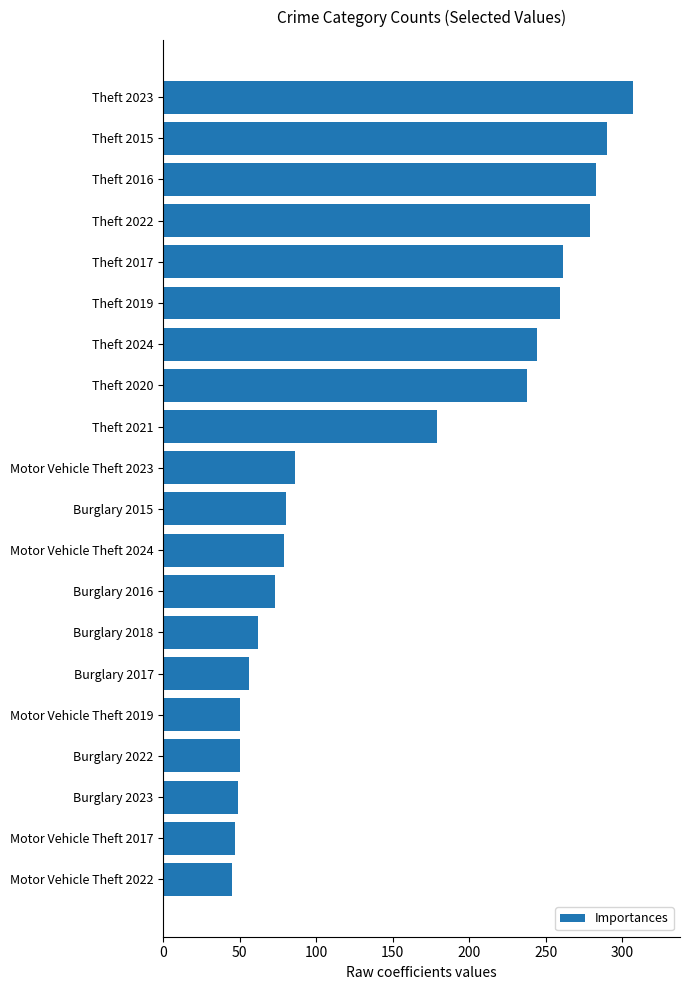

How many bars are there in total?

20